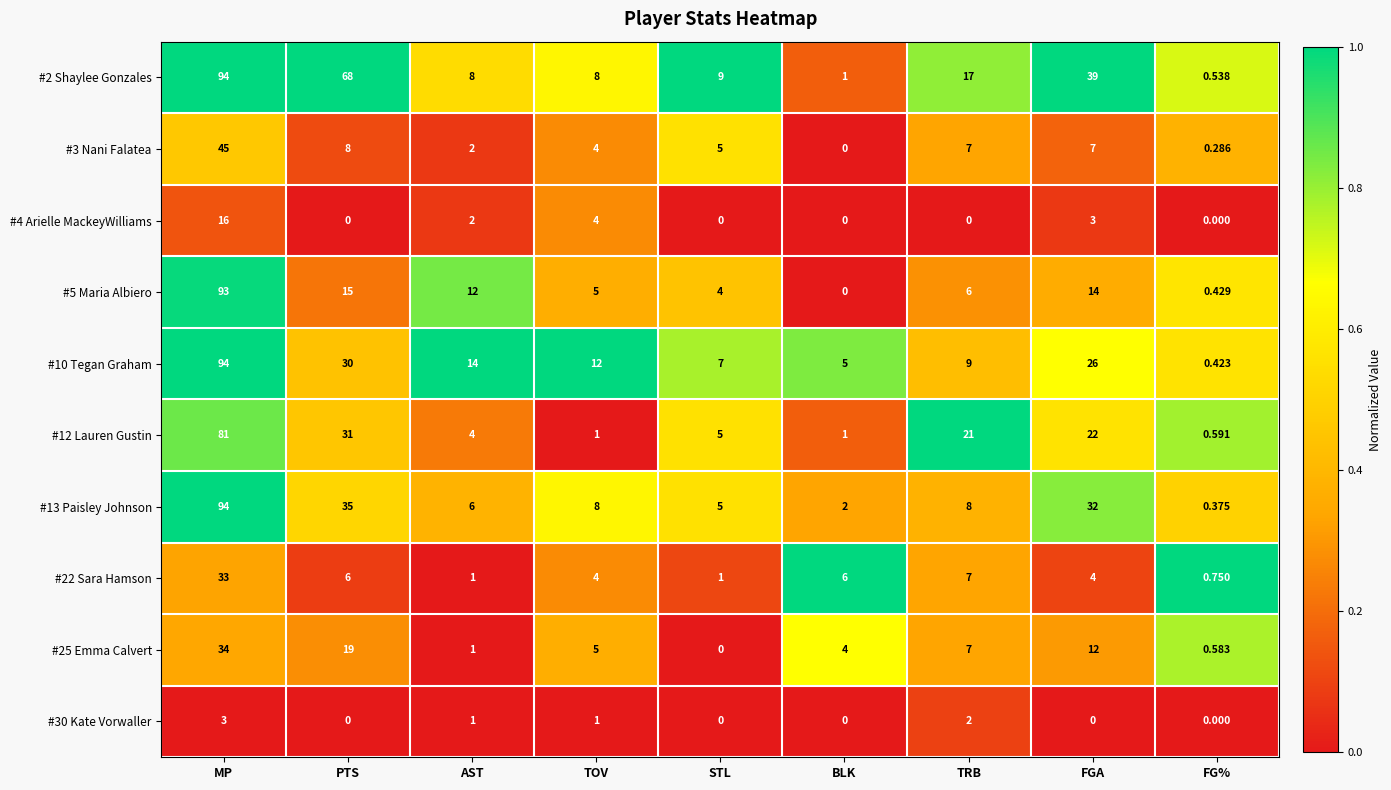

Where does the #3 Nani Falatea series first go above 5?

MP